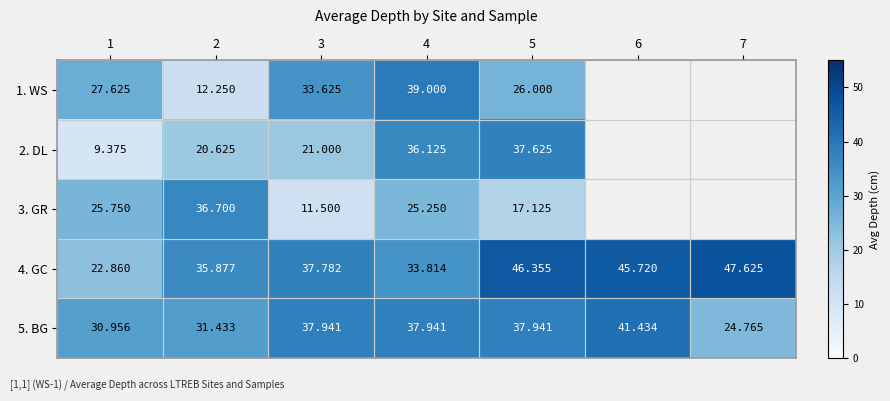

At which category does the chart reach its minimum across all series?

1